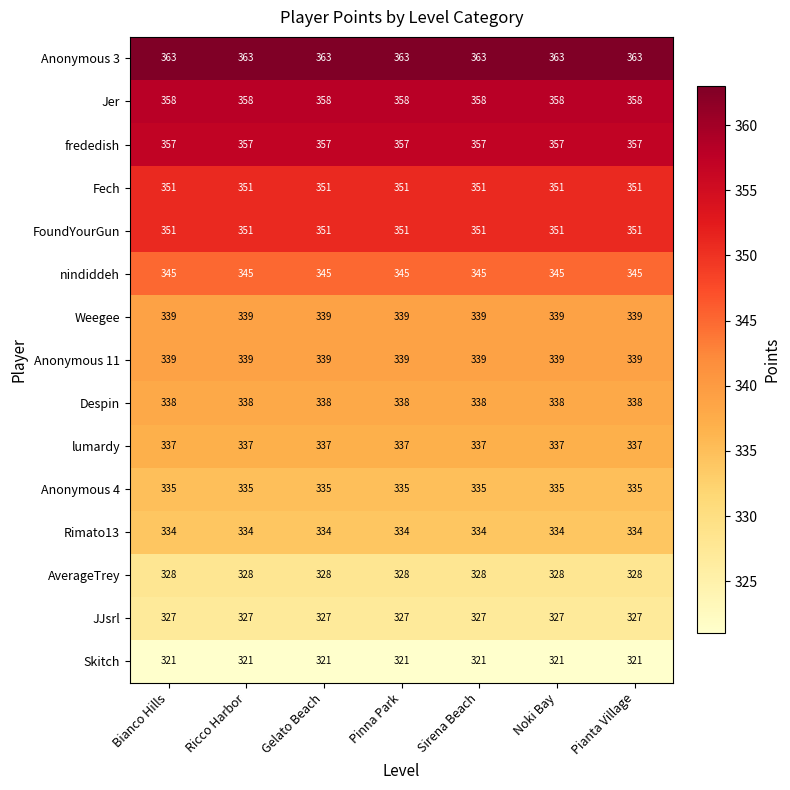

The Anonymous 4 series shows 214 at Sirena Beach. True or false?

False